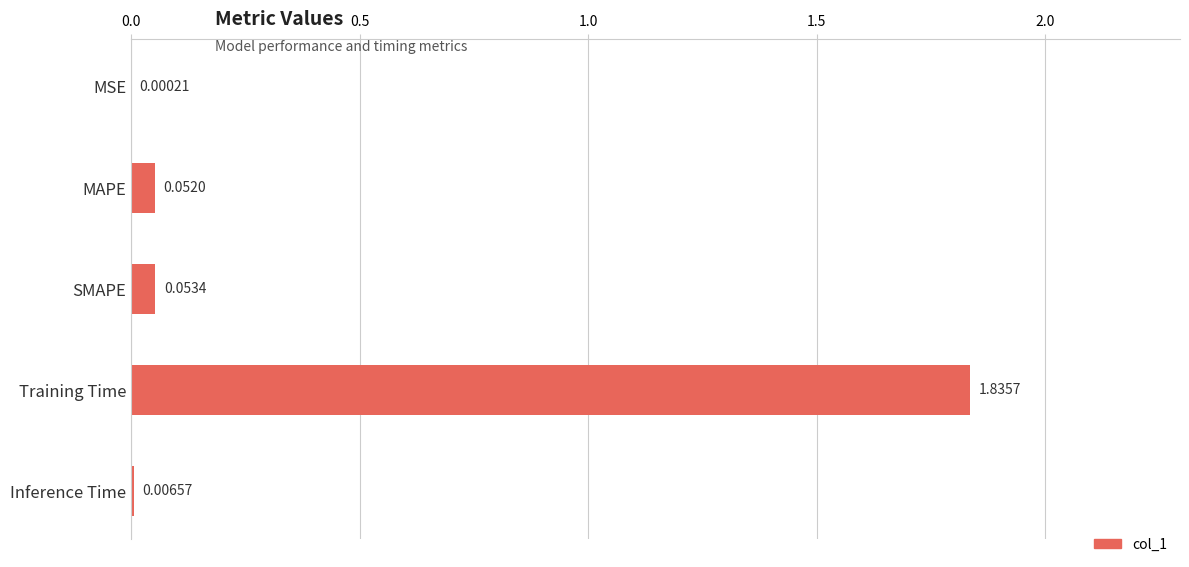

What is the sum of all values?

1.9